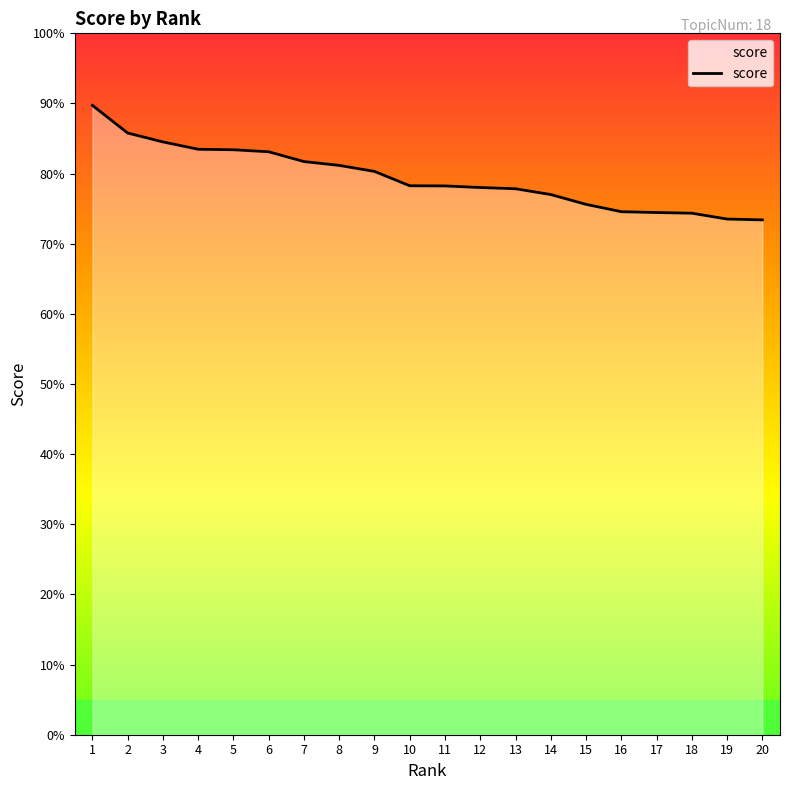

Between 20 and 1, which is larger?

1